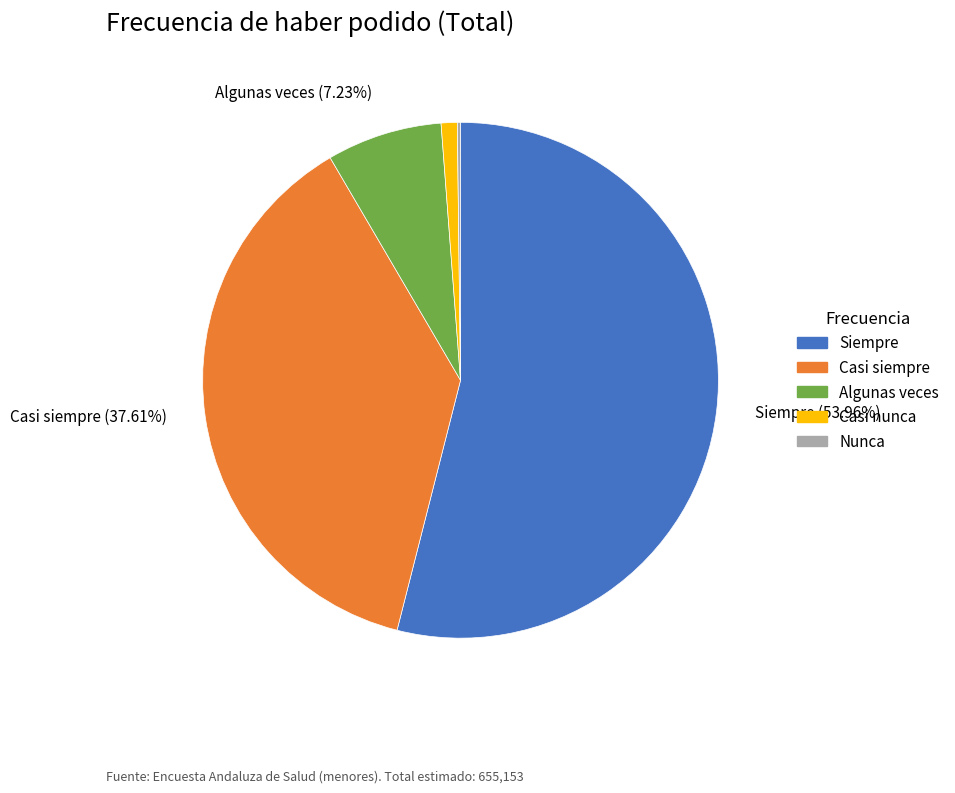

What is the largest slice in the pie chart?

Siempre